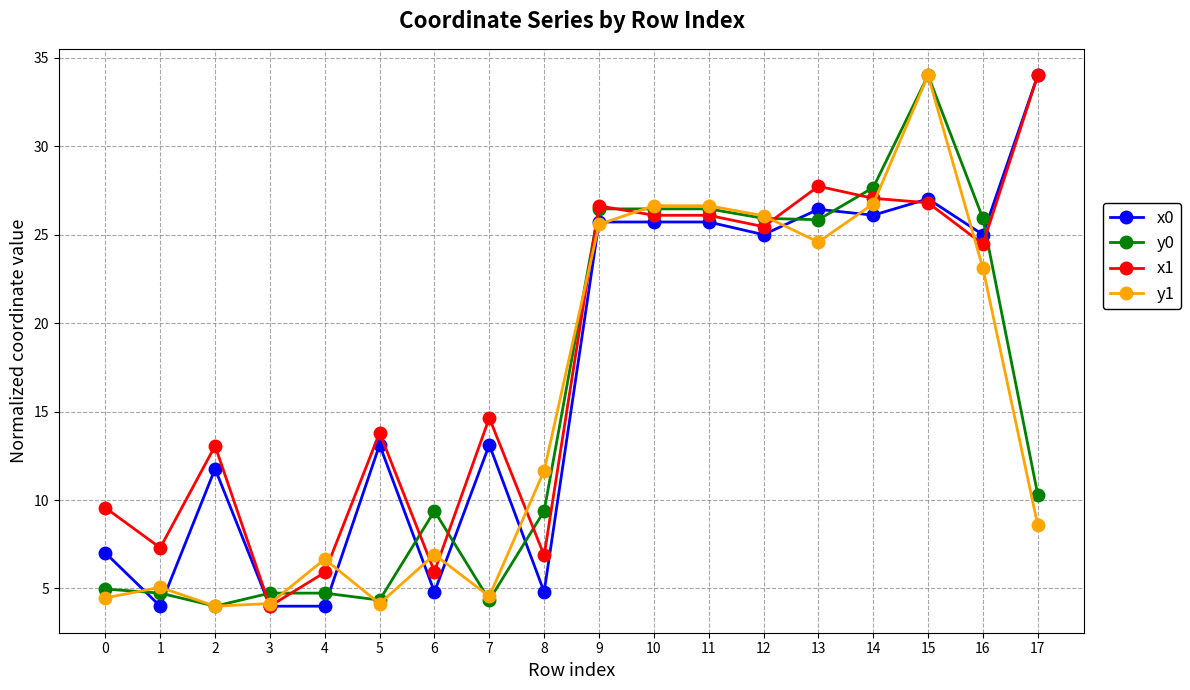

What is the difference between the maximum and minimum values in the x1 series?

30.0